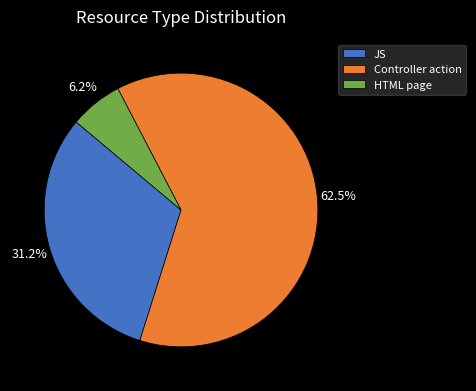

Approximately how many times larger is the value at JS compared to Controller action?

0.5